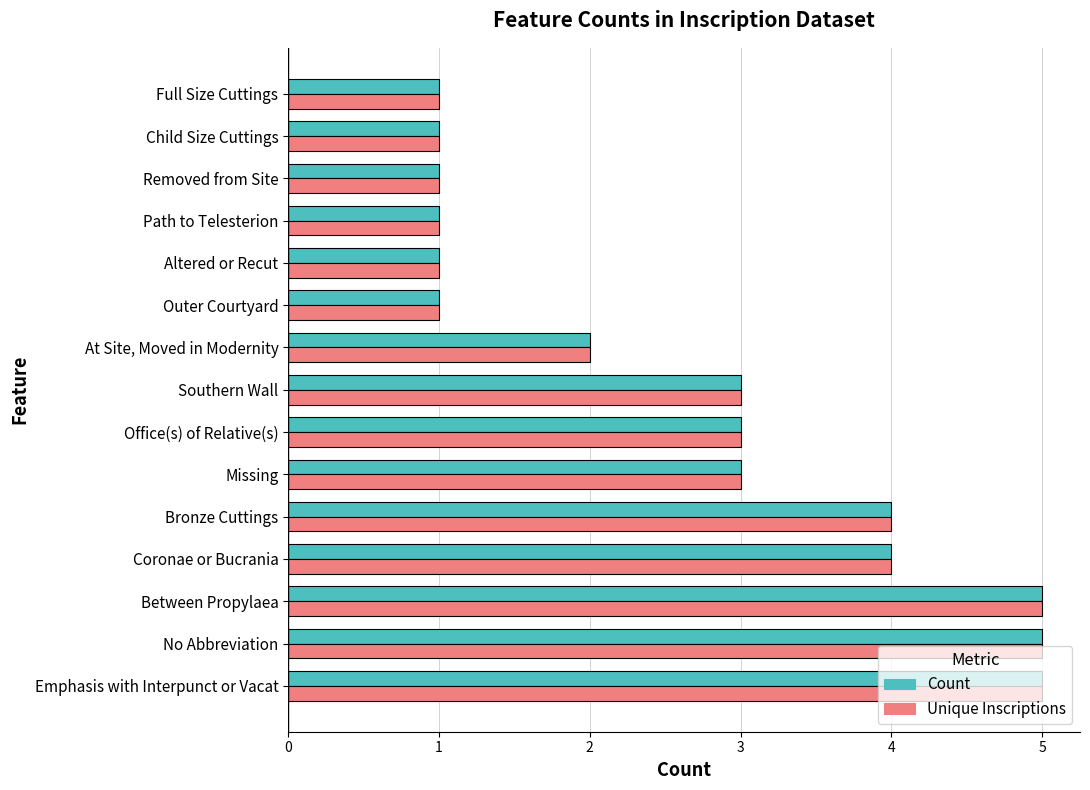

What is the difference between the Count values at Path to Telesterion and No Abbreviation?

4